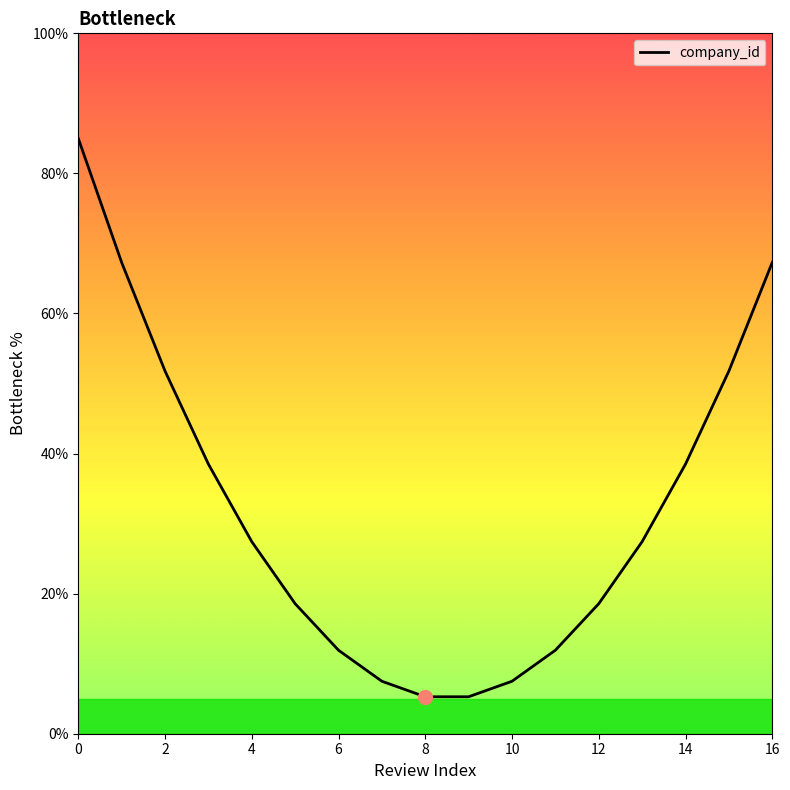

What is the greatest value displayed?

85.0